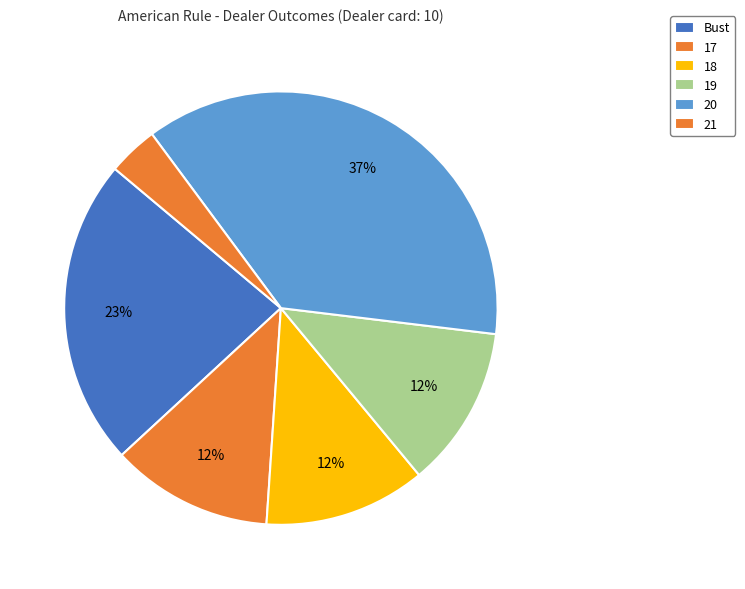

Which category has the smallest portion of the pie?

21